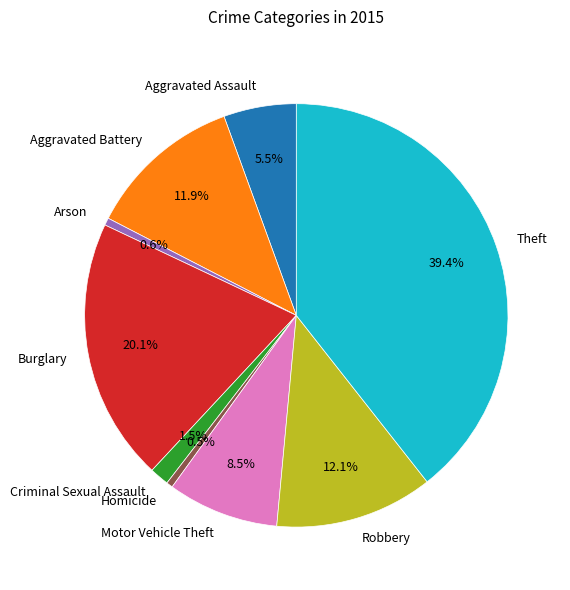

How much of the chart is everything except Robbery?

87.9%